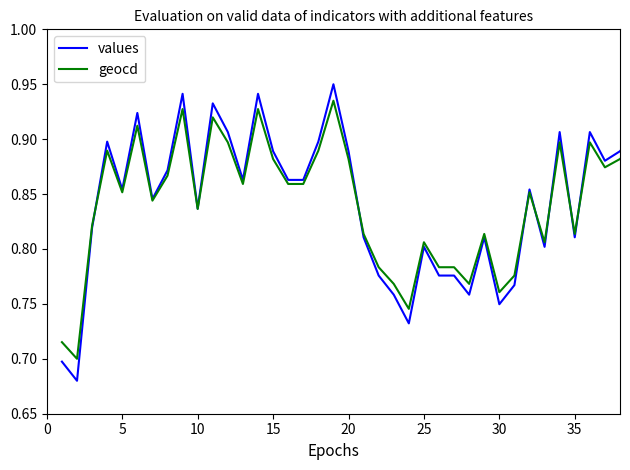

Rank the series by their maximum value, from lowest to highest.

geocd, values